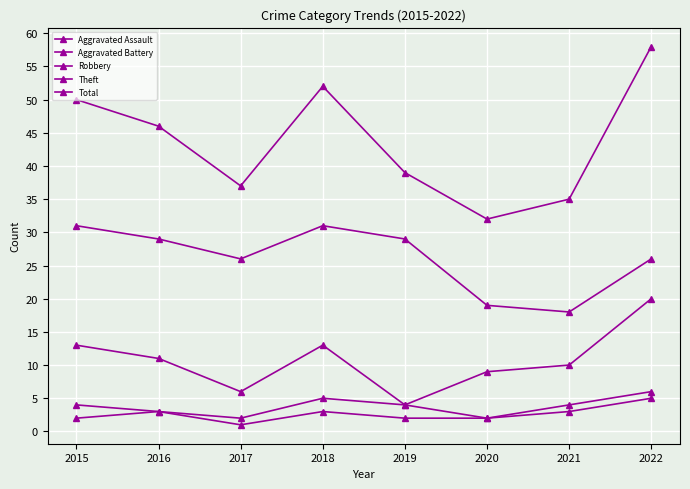

At 2017, list the series in order from smallest to largest.

Aggravated Assault, Aggravated Battery, Robbery, Theft, Total